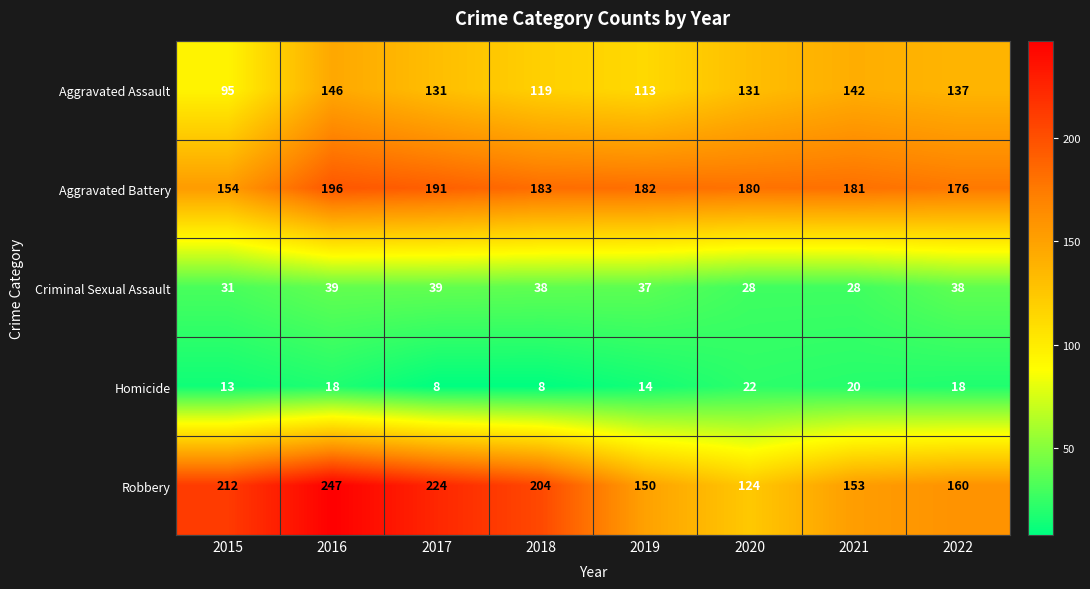

Read the Aggravated Assault value at 2015, to the nearest 10.

100